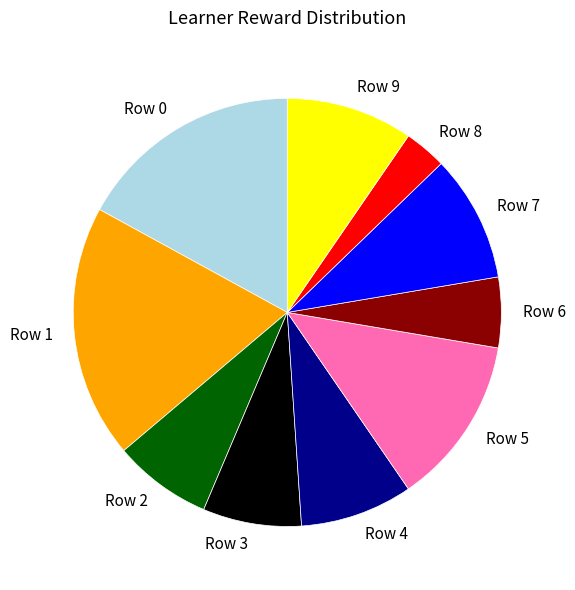

Does Row 0 represent more than half of the total?

No